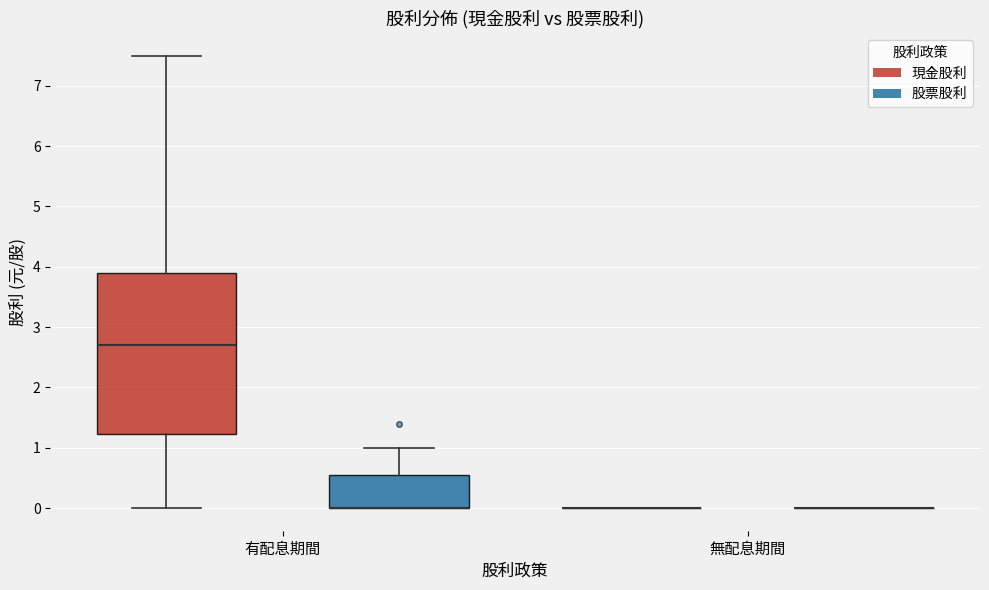

Reading left to right, transcribe this box plot: for each box, give where its median line is, the range the box spans, and where its two whiskers end, as read against the y-axis. The values are not printed on the chart, so give them approximately, as read against the axis.

有配息期間 (現金股利): median 2.7, box 1.2 to 3.9, whiskers 0.0 to 7.5
有配息期間 (股票股利): median 0.0 (drawn on the box's lower edge), box 0.0 to 0.6, whiskers 0.0 to 1.0
無配息期間 (現金股利): box collapsed to a line at 0.0, whiskers 0.0 to 0.0
無配息期間 (股票股利): box collapsed to a line at 0.0, whiskers 0.0 to 0.0